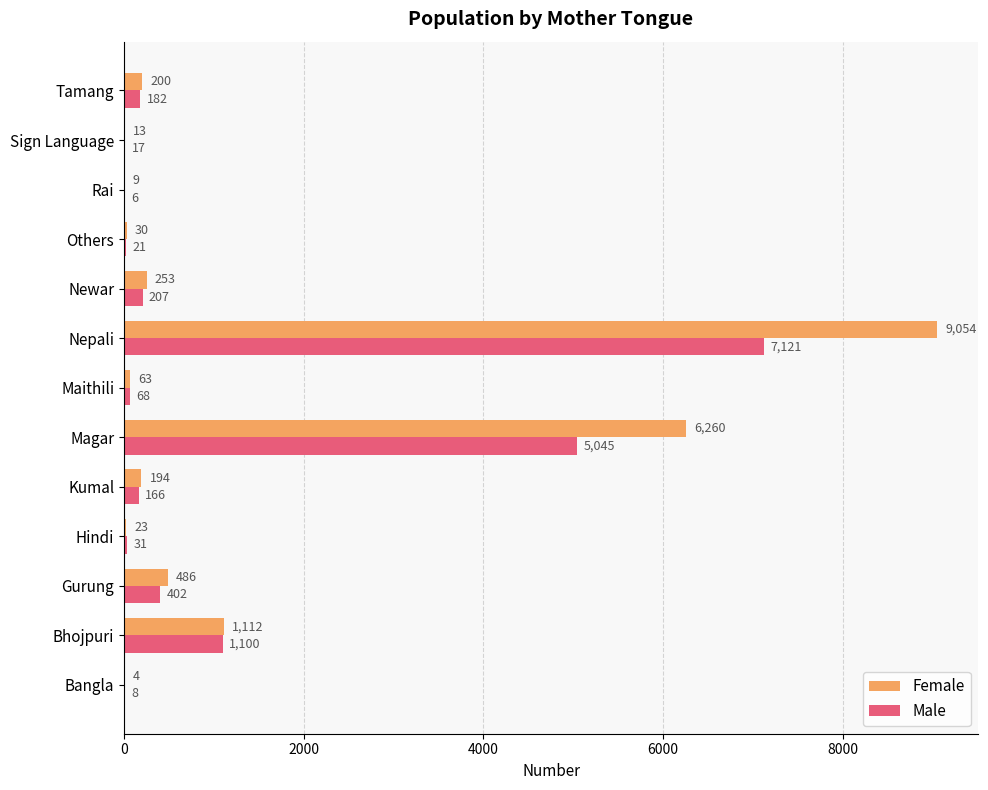

Is it true that Male equals 1864 at Magar?

False